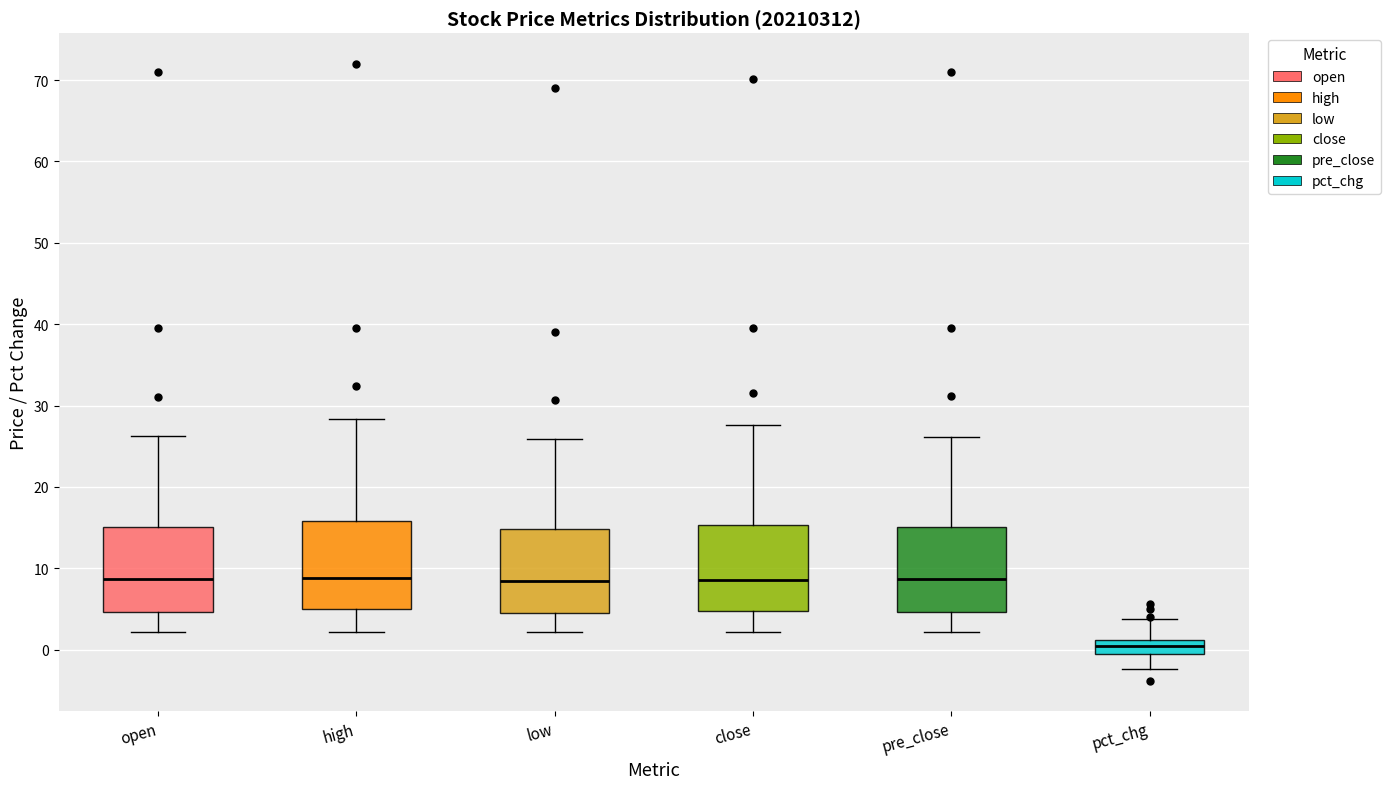

Reading left to right, read every box against the y-axis: the position of its median line, the range the box covers, and the ends of its whiskers. The values are not printed on the chart, so give them approximately, as read against the axis.

open: median 9, box 5 to 15, whiskers 2 to 26
high: median 9, box 5 to 16, whiskers 2 to 28
low: median 8, box 5 to 15, whiskers 2 to 26
close: median 9, box 5 to 15, whiskers 2 to 28
pre_close: median 9, box 5 to 15, whiskers 2 to 26
pct_chg: median 0, box -1 to 1, whiskers -2 to 4